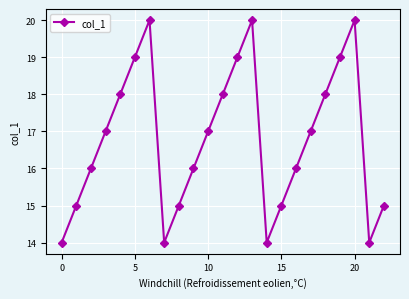

What is the value of the 19th point from the left?

18